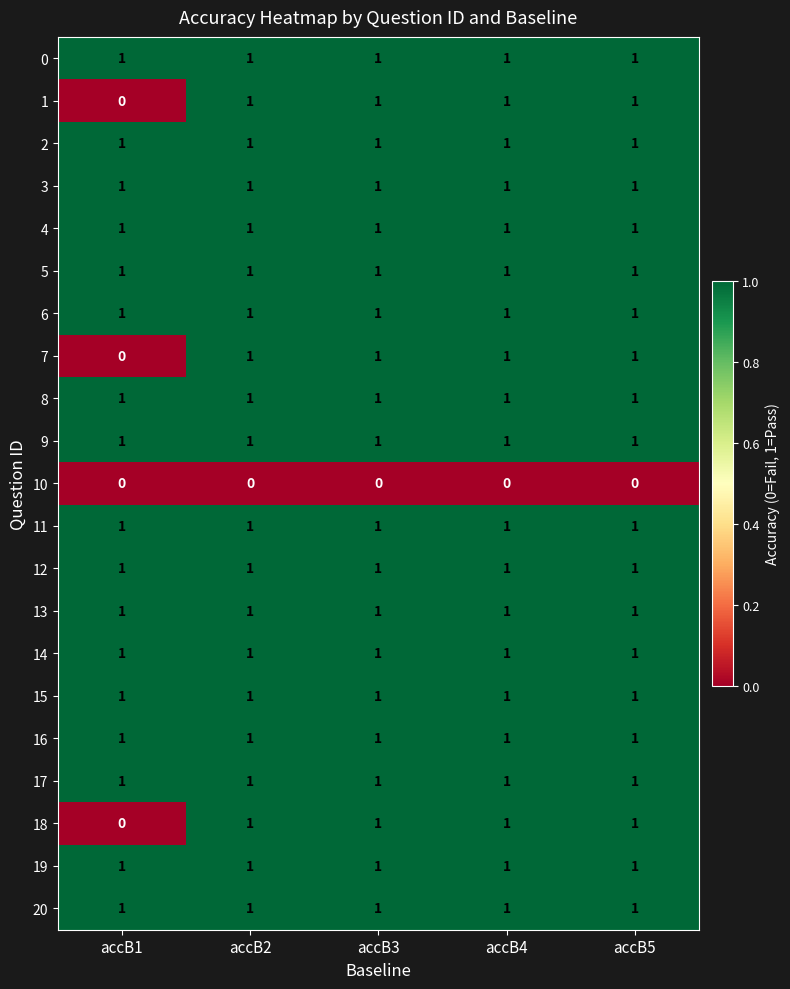

What is the sum of all 15 values?

5